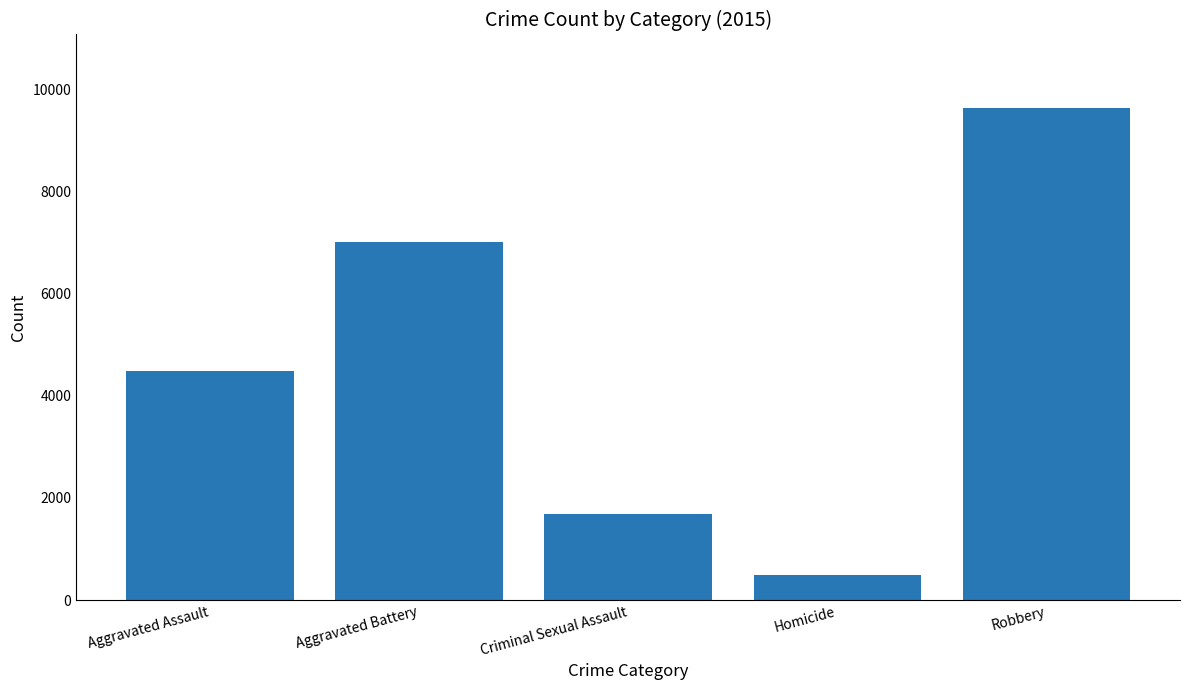

Which has a higher value, Homicide or Criminal Sexual Assault?

Criminal Sexual Assault